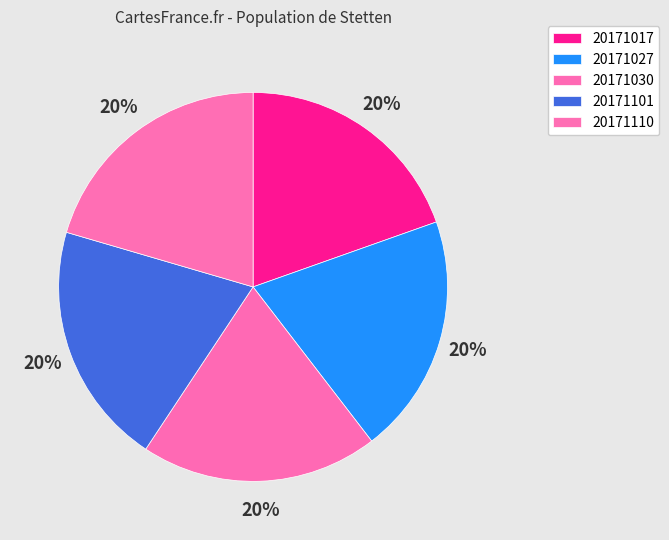

What percentage is the 20171110 slice, to the nearest percent?

20%